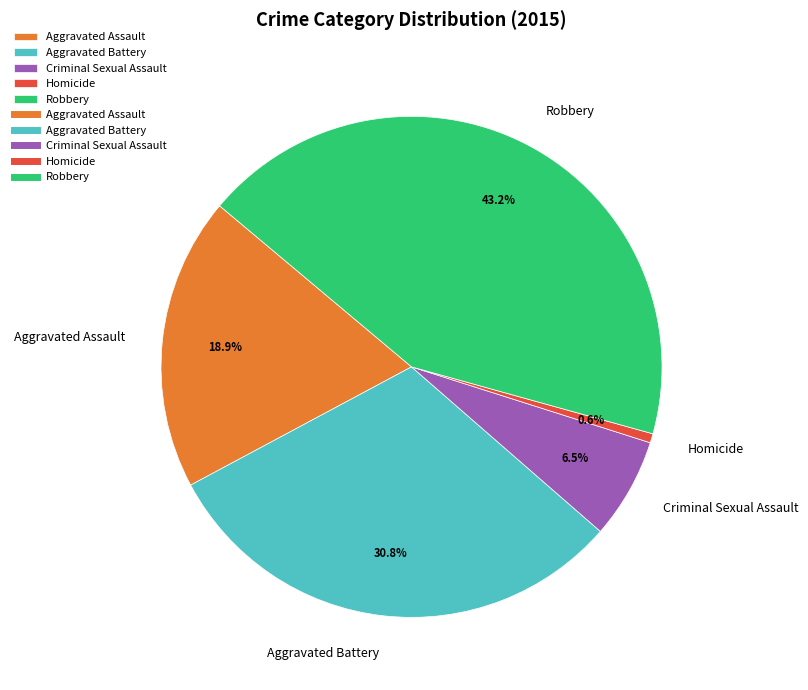

True or false: Aggravated Assault accounts for 7% of the total.

False